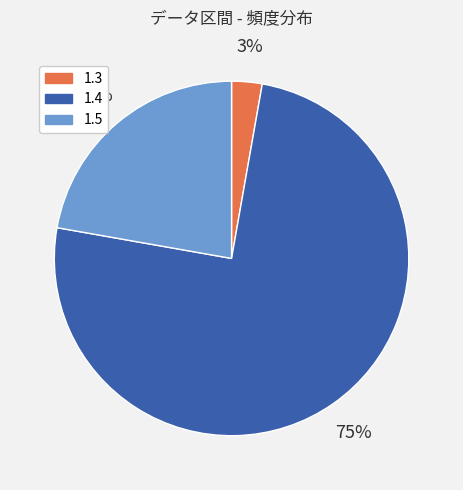

Is there a majority slice in this chart?

Yes